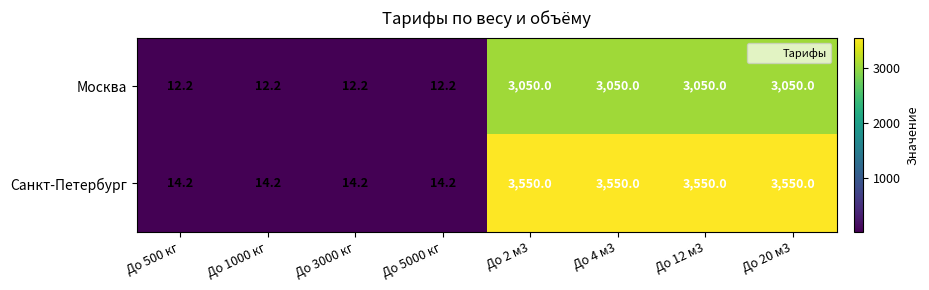

What is the total value across all series at До 3000 кг?

26.4